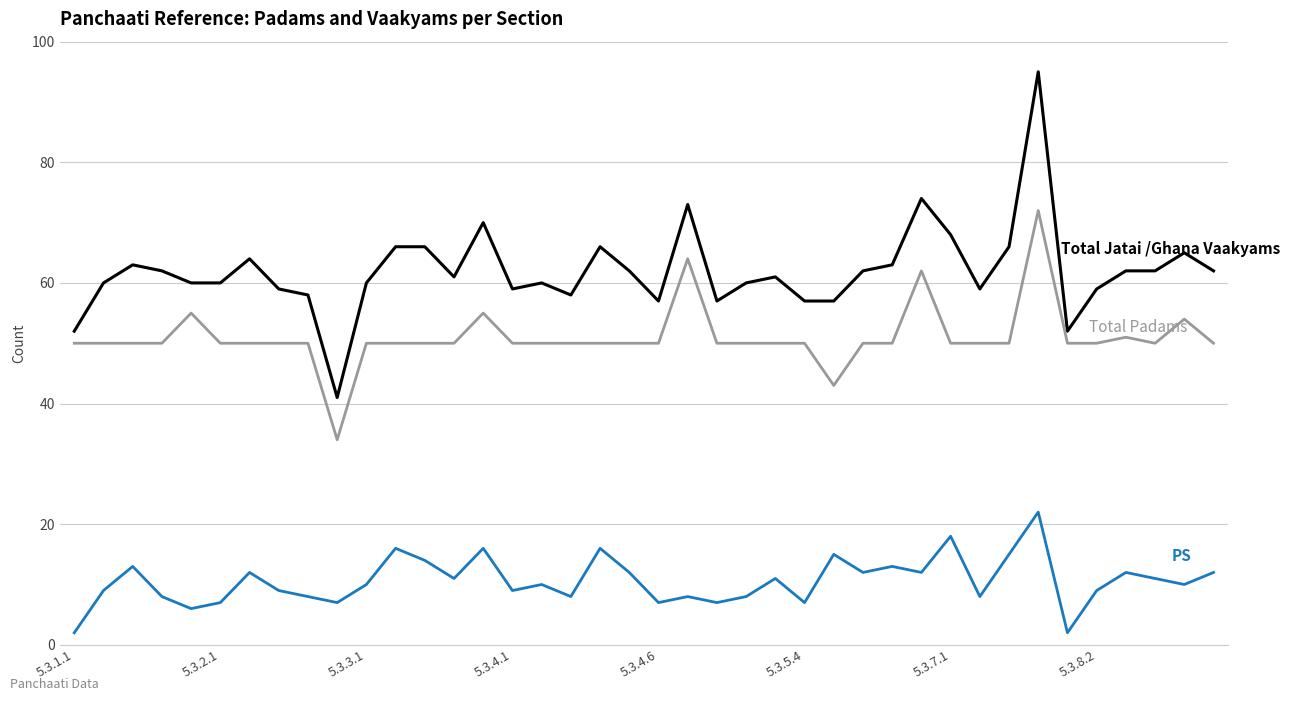

What is the maximum value shown in the chart?

95